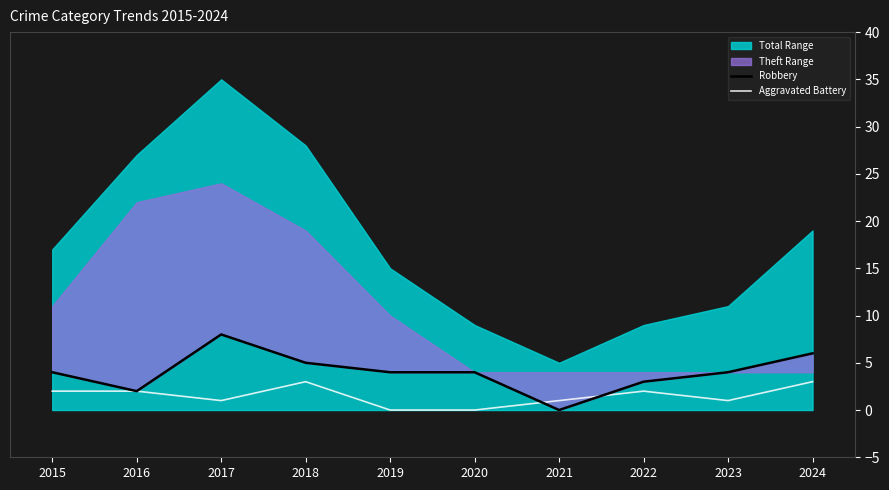

What is the value of the Robbery point at the 9th from the left?

4